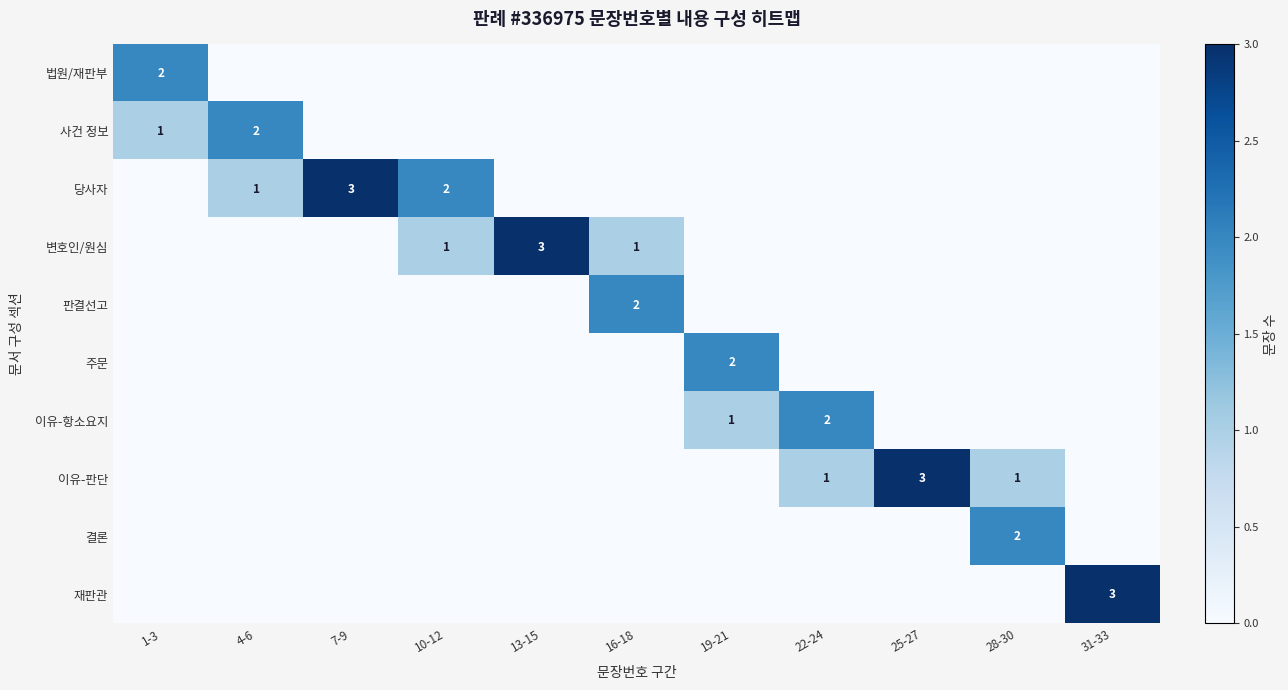

The value of row_3 at 13-15 is 2. True or false?

False